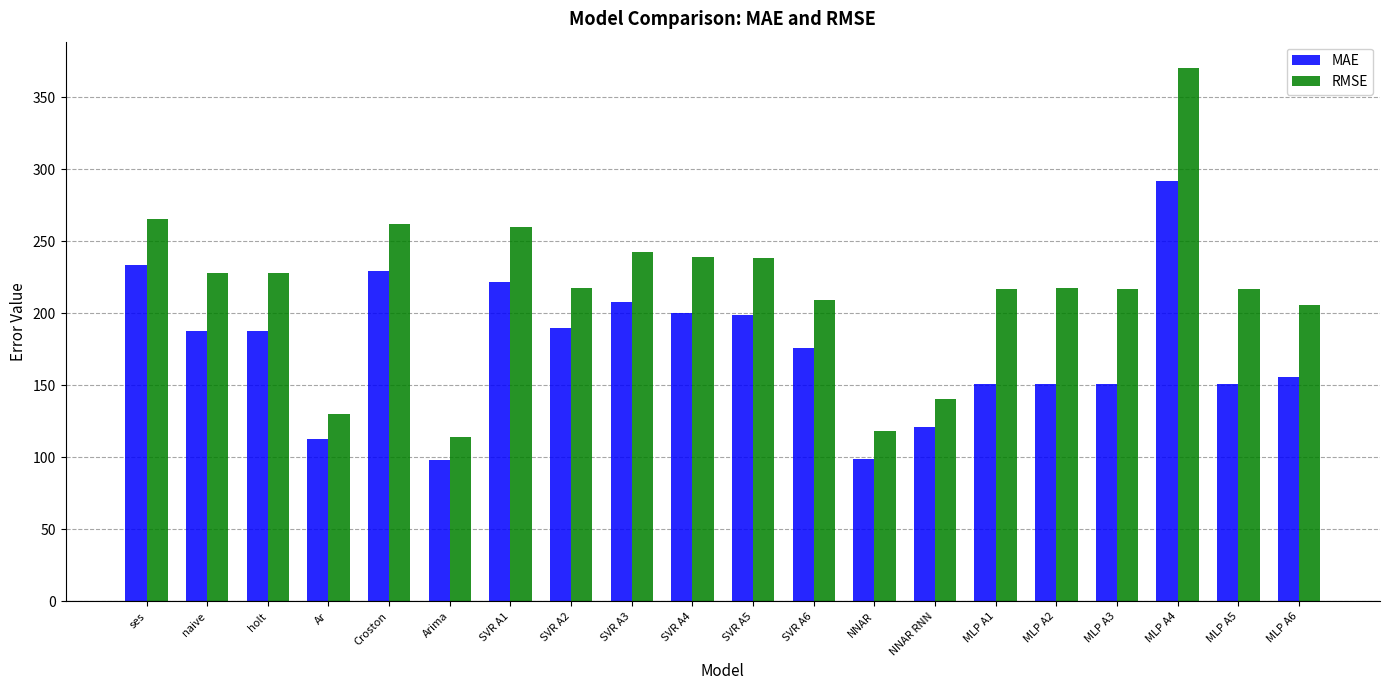

What is the difference between the second highest and second lowest values in the RMSE series?

146.8